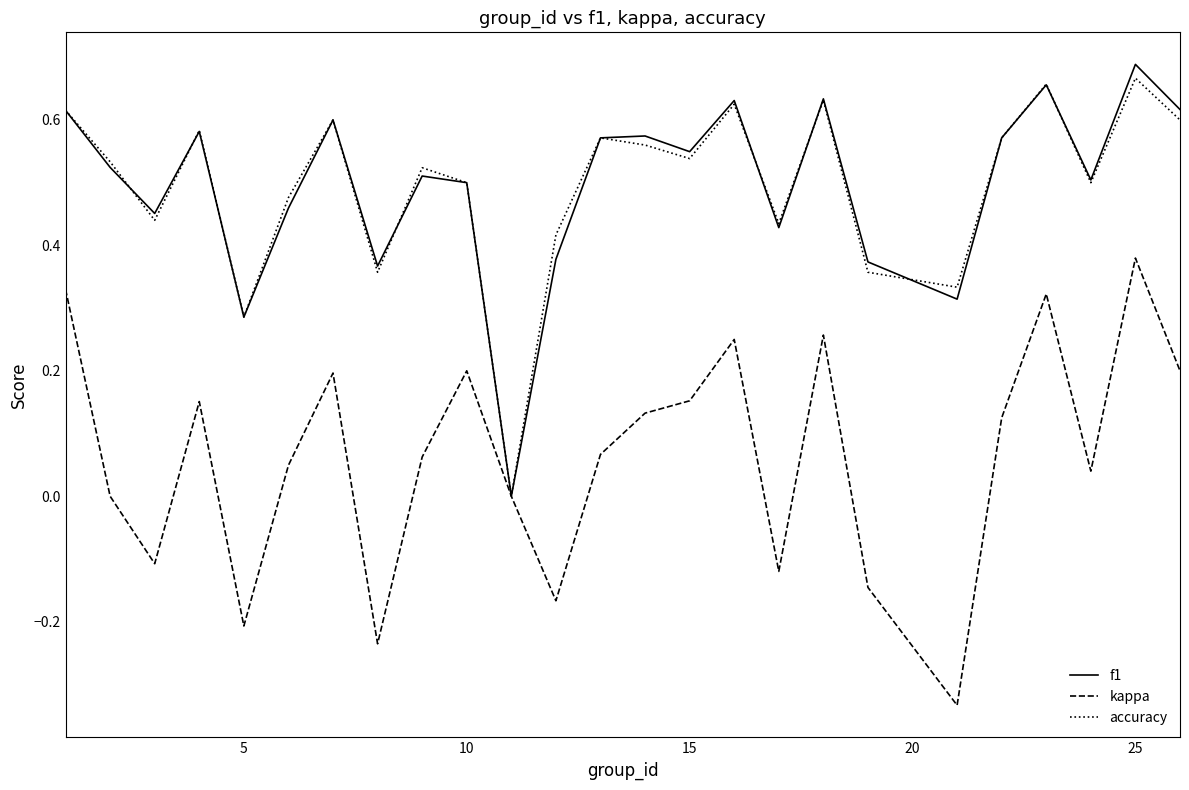

How many values in the accuracy series exceed 0?

24